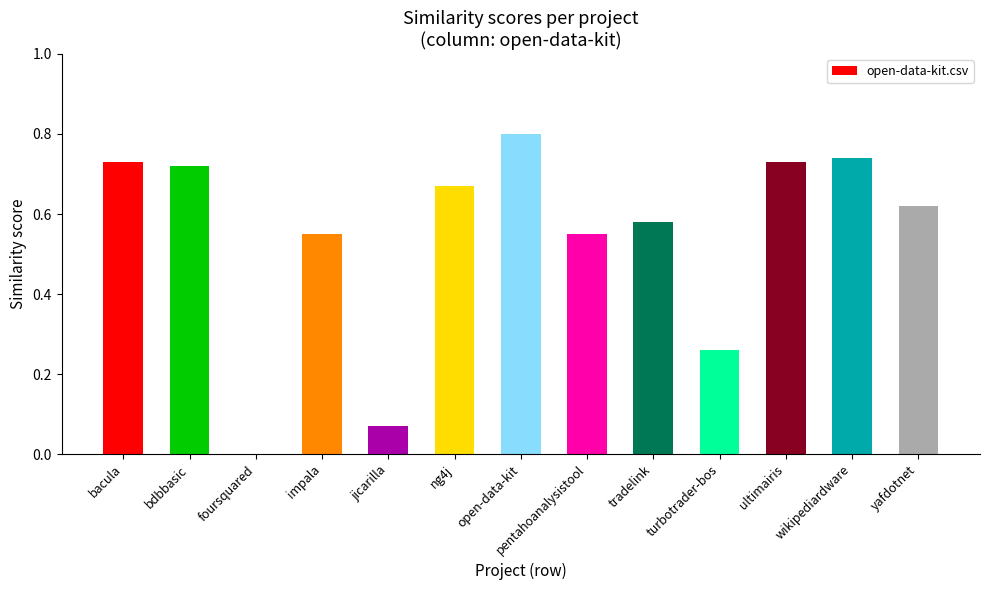

Is it true that the value at foursquared is -0.5?

False